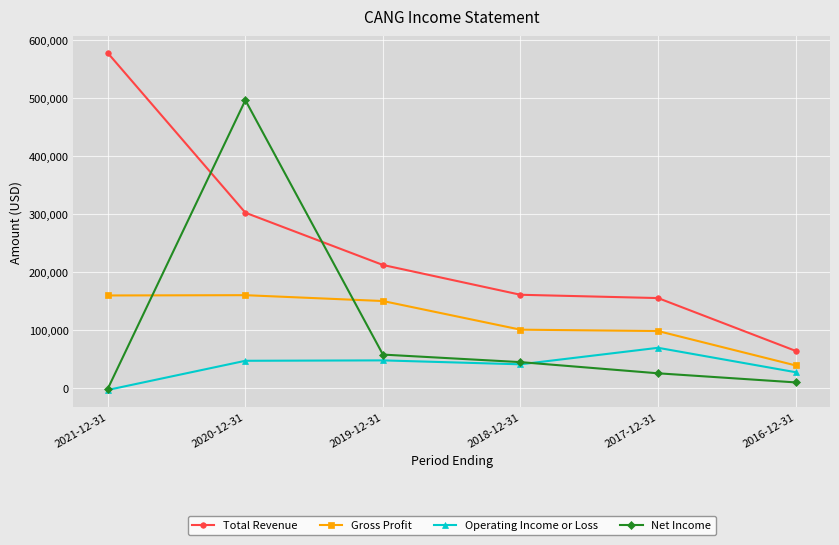

What is the sum of the Total Revenue values at 2018-12-31 and 2020-12-31?

463200